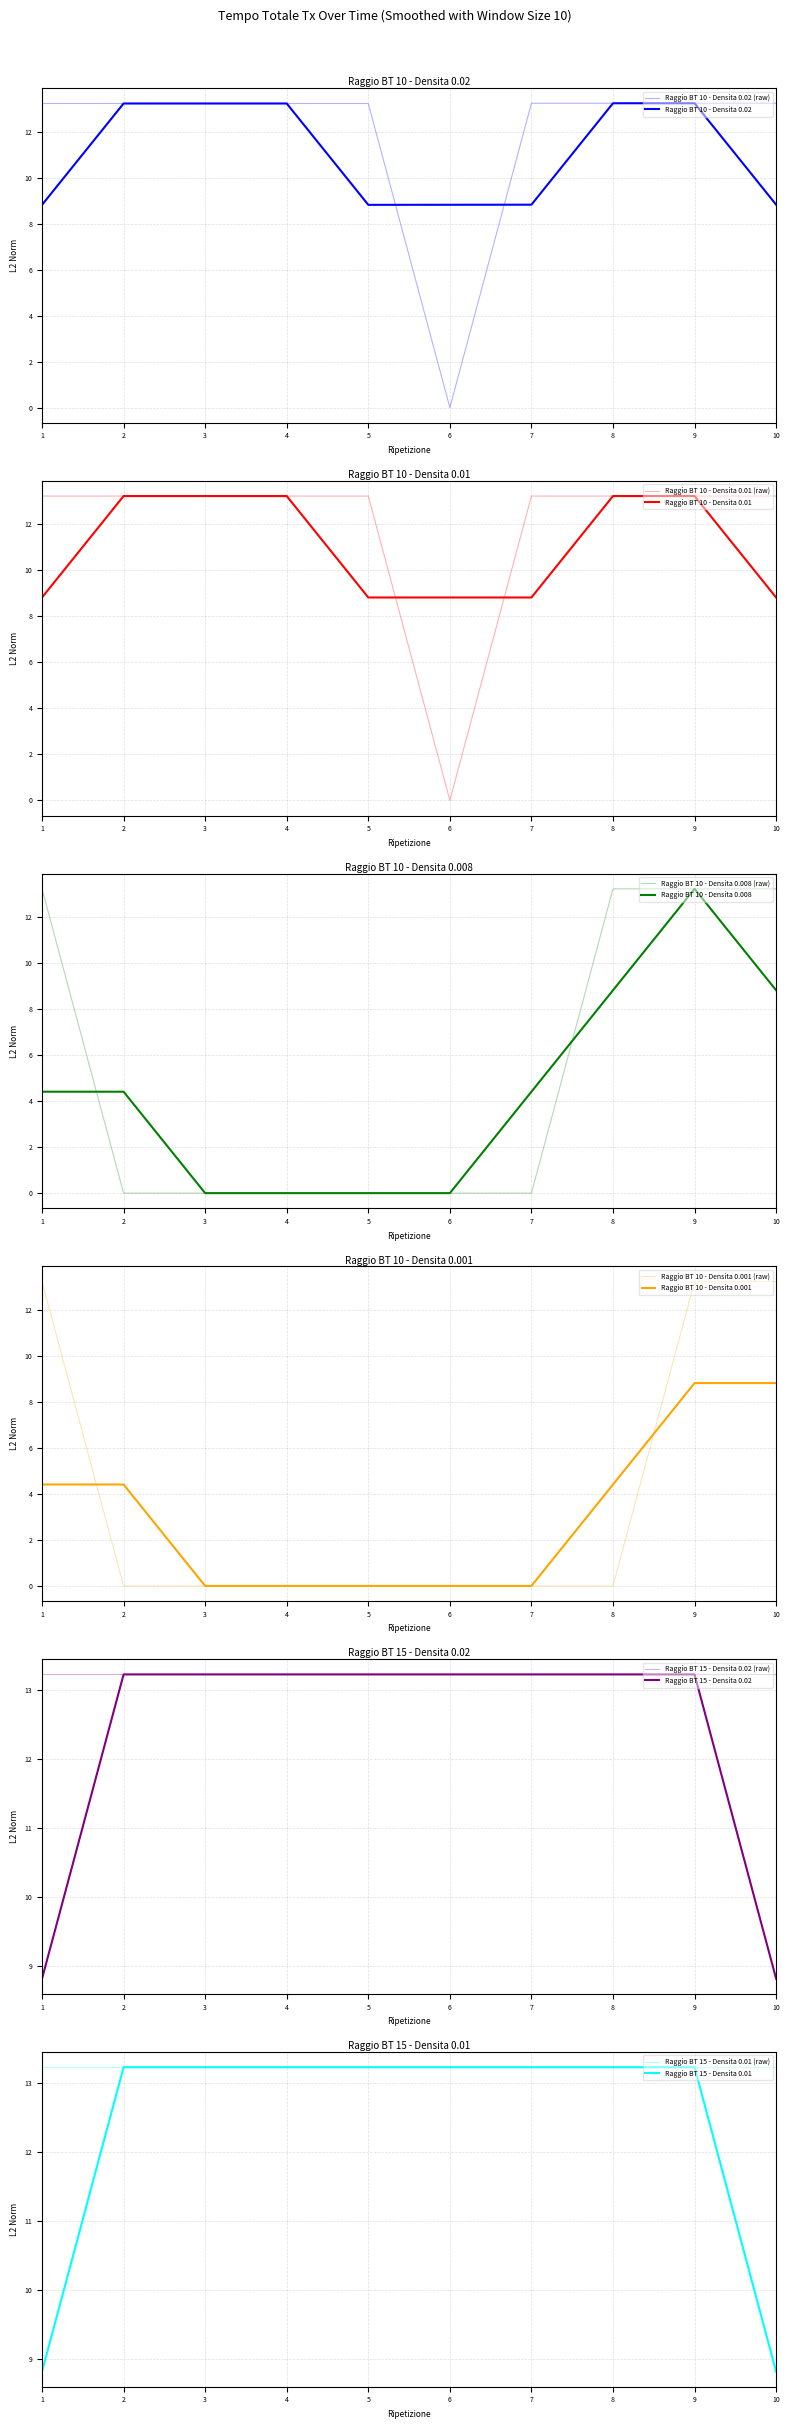

At which label does Raggio BT 10 - Densita 0.008 reach its peak?

1